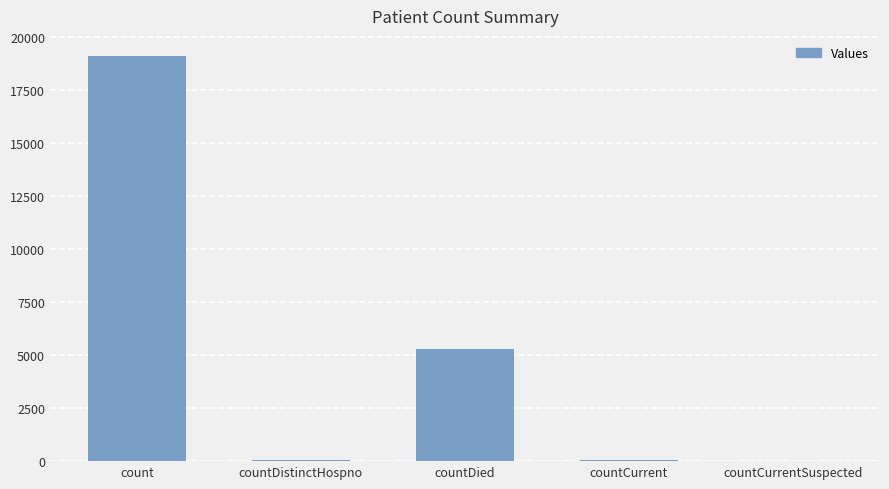

What is the maximum value shown in the chart?

19109